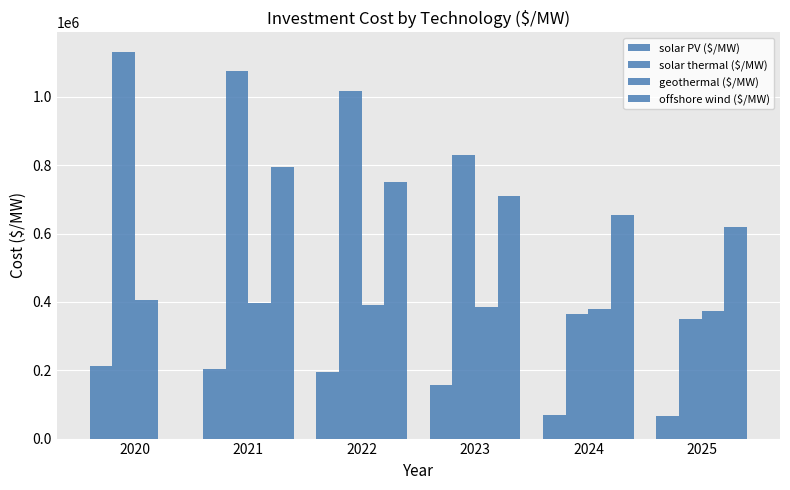

How many groups of bars are there?

6